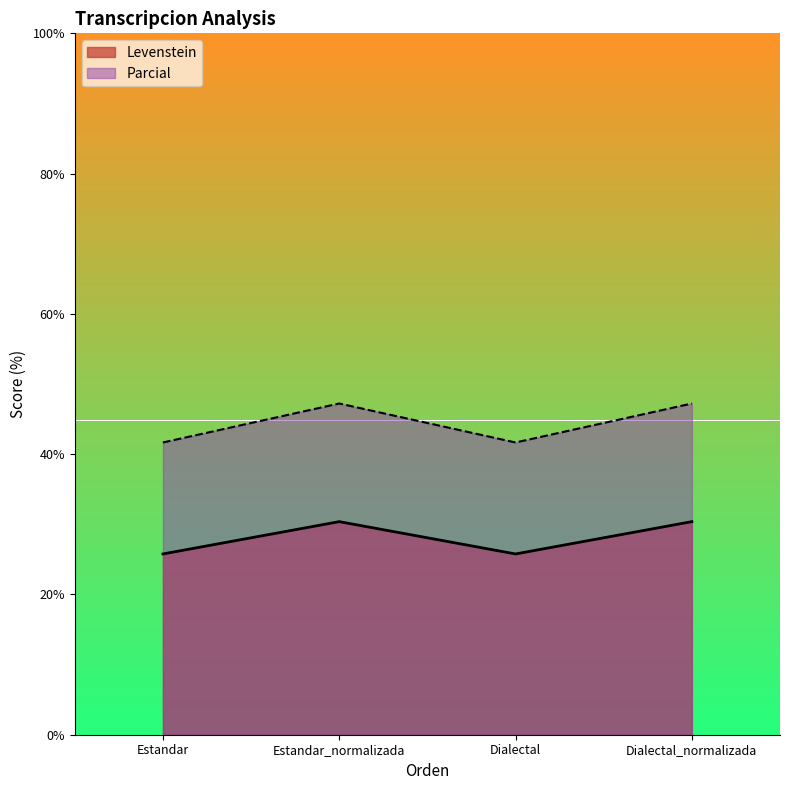

Between Dialectal and Dialectal_normalizada, which is larger?

Dialectal_normalizada